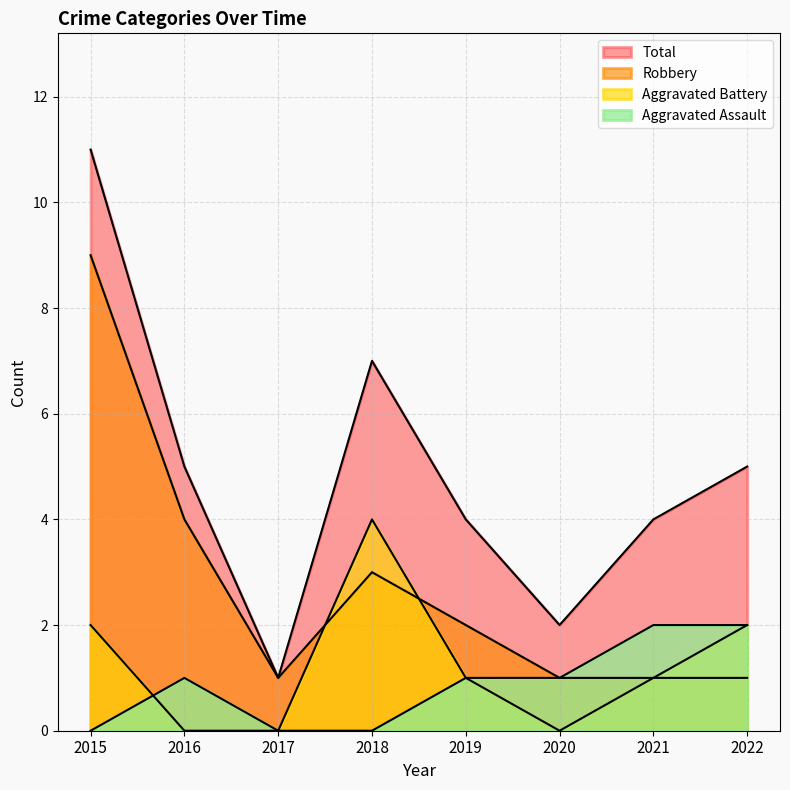

The value of Total at 2022 is 8. True or false?

False